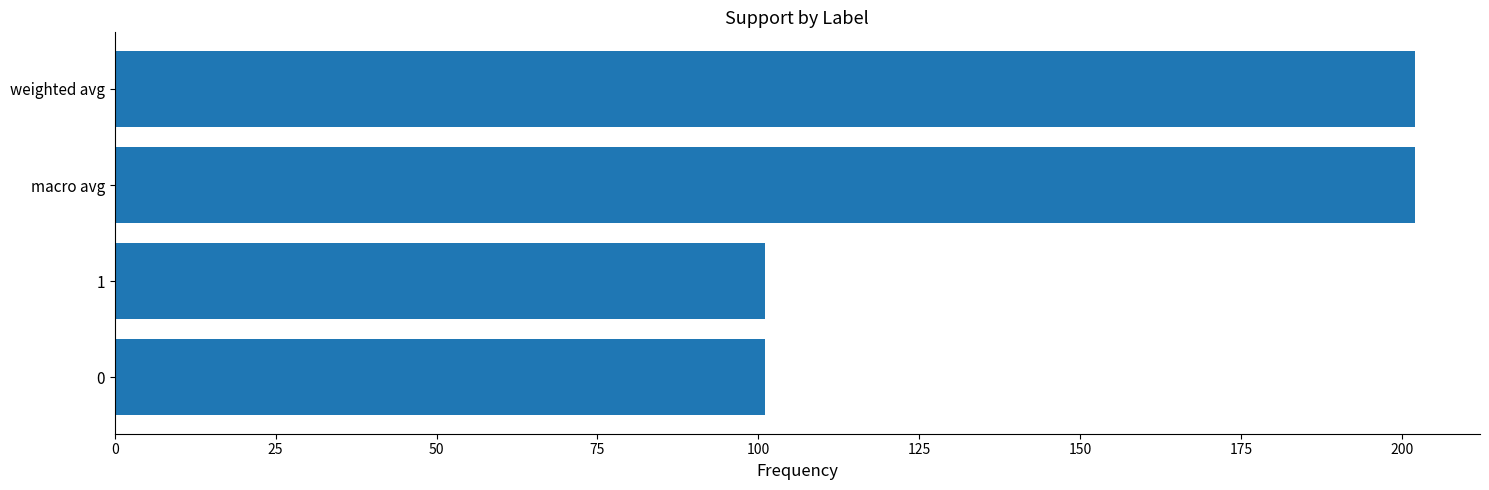

Reading top to bottom, extract all data points from this chart.

weighted avg=202	macro avg=202	1=101	0=101